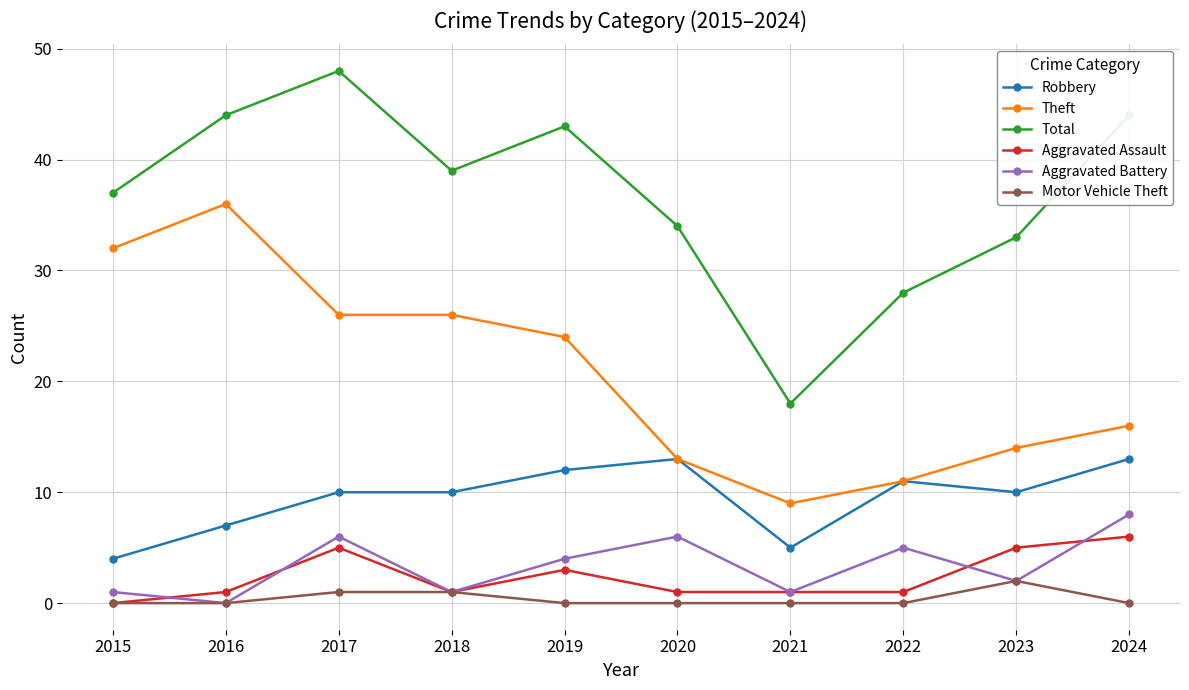

Reading left to right, transcribe all the data shown in this chart.

Robbery: 2015=4	2016=7	2017=10	2018=10	2019=12	2020=13	2021=5	2022=11	2023=10	2024=13
Theft: 2015=32	2016=36	2017=26	2018=26	2019=24	2020=13	2021=9	2022=11	2023=14	2024=16
Total: 2015=37	2016=44	2017=48	2018=39	2019=43	2020=34	2021=18	2022=28	2023=33	2024=44
Aggravated Assault: 2015=0	2016=1	2017=5	2018=1	2019=3	2020=1	2021=1	2022=1	2023=5	2024=6
Aggravated Battery: 2015=1	2016=0	2017=6	2018=1	2019=4	2020=6	2021=1	2022=5	2023=2	2024=8
Motor Vehicle Theft: 2015=0	2016=0	2017=1	2018=1	2019=0	2020=0	2021=0	2022=0	2023=2	2024=0